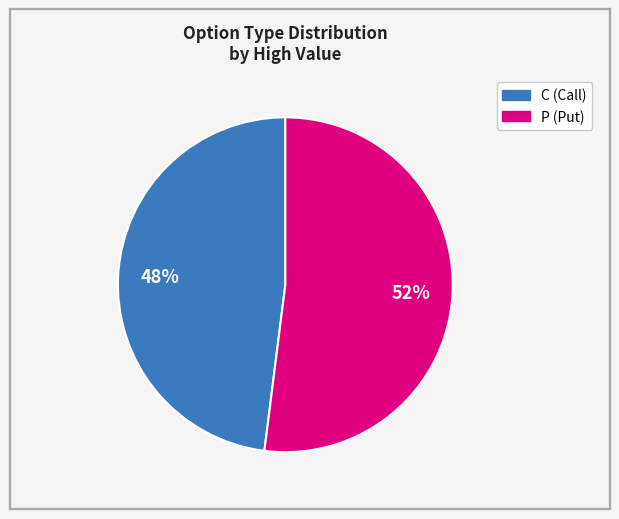

Combined, do C and P account for over 50%?

Yes